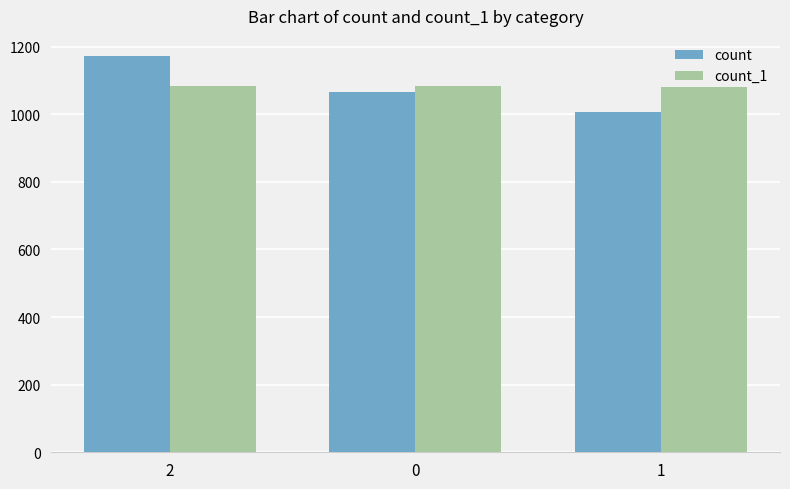

Is the value of count_1 at 1 greater than the value of count at 1?

Yes